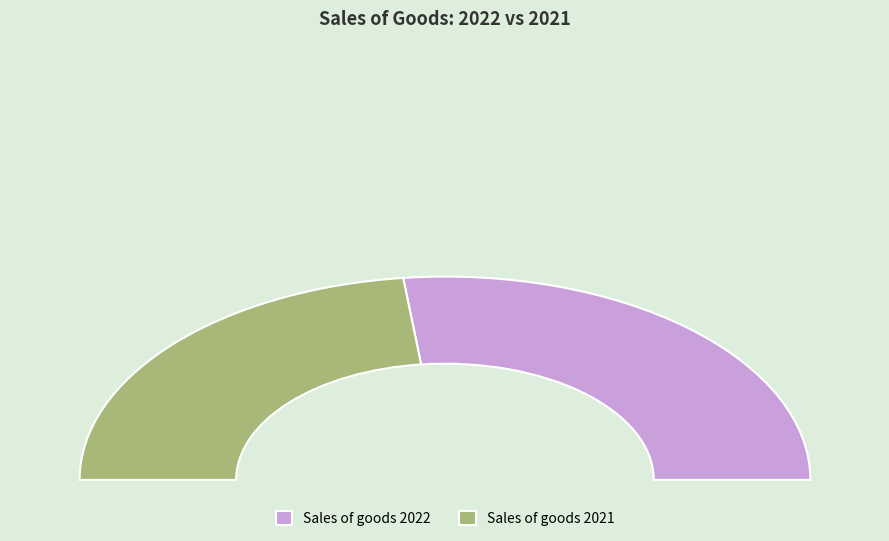

To the nearest percent, what is the average slice percentage?

50%